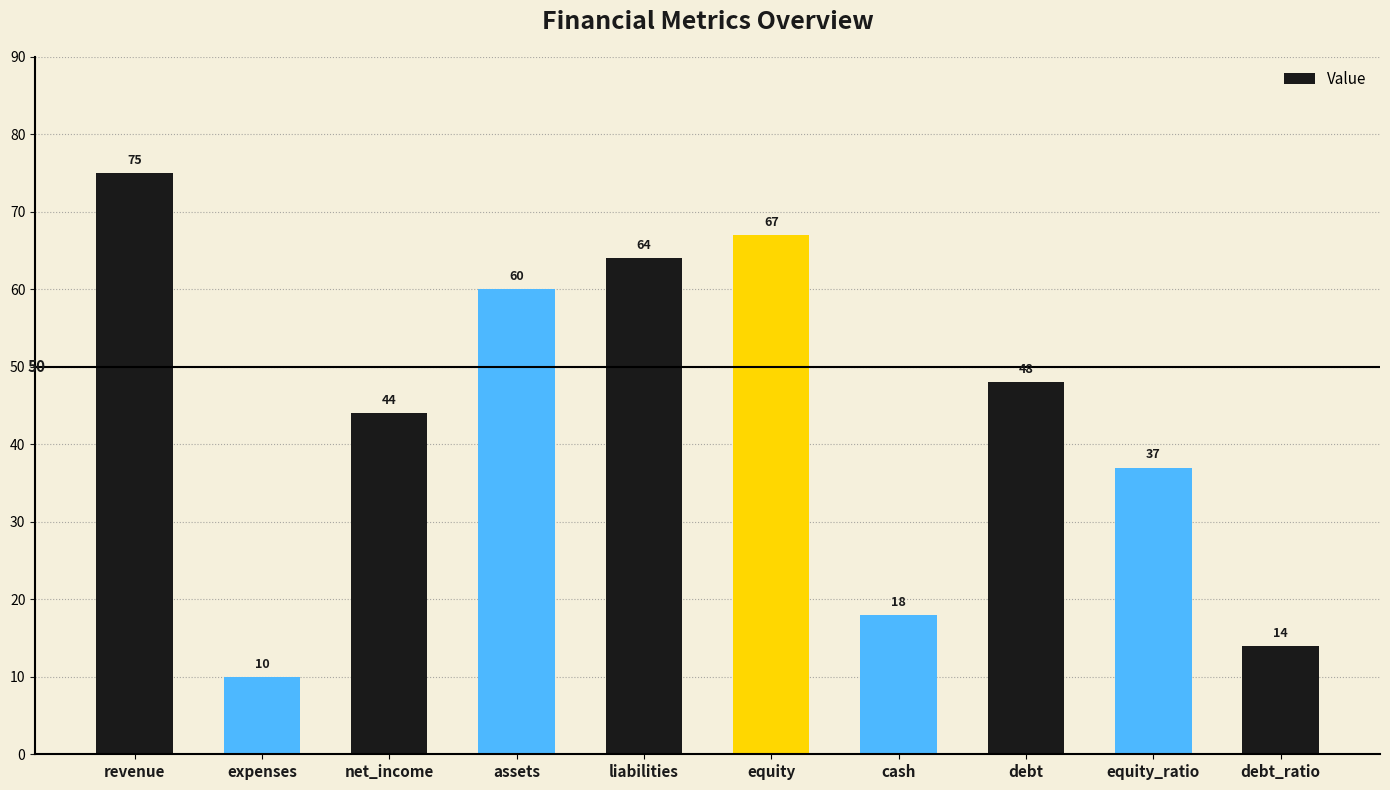

What is the ratio of the value at equity to the value at revenue?

0.9